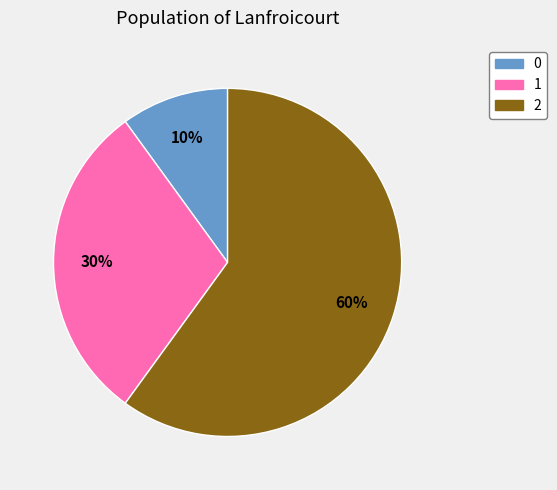

Which category has the biggest portion of the pie?

2